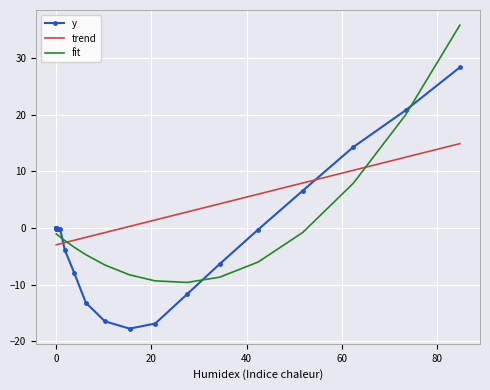

True or false: y and trend intersect in this chart.

True